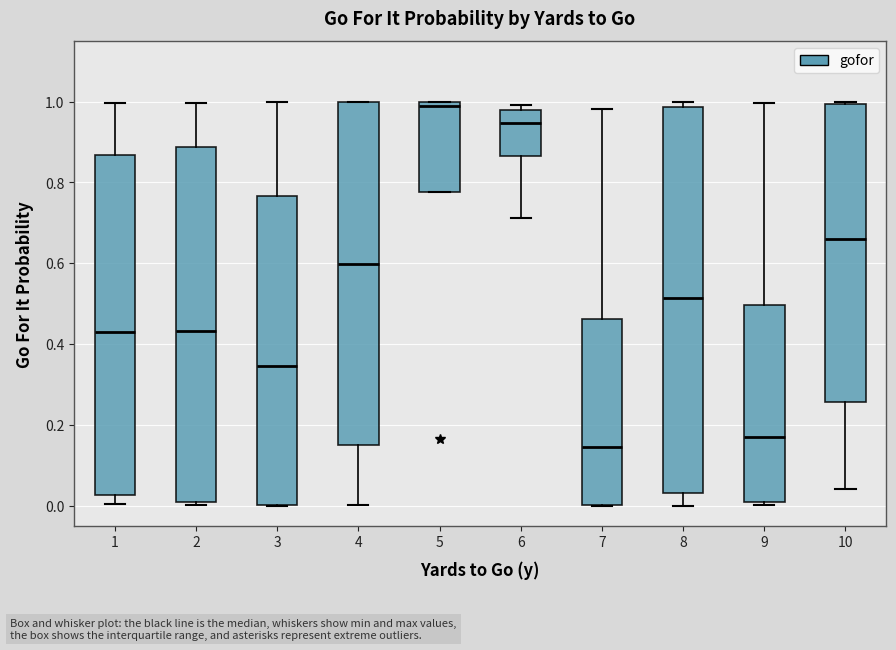

Where does the upper whisker of the box at x = 7 end on the y-axis? The values are not printed on the chart, so give them approximately, as read against the axis.

0.98